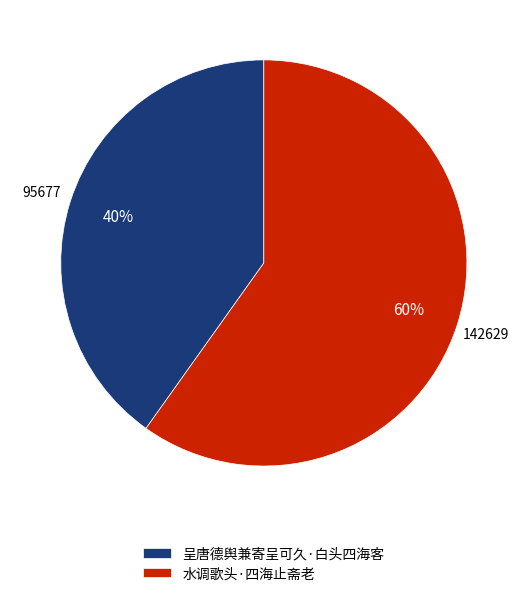

Is the sum of 水调歌头·四海止斋老 and 呈唐德舆兼寄呈可久·白头四海客 greater than half?

Yes